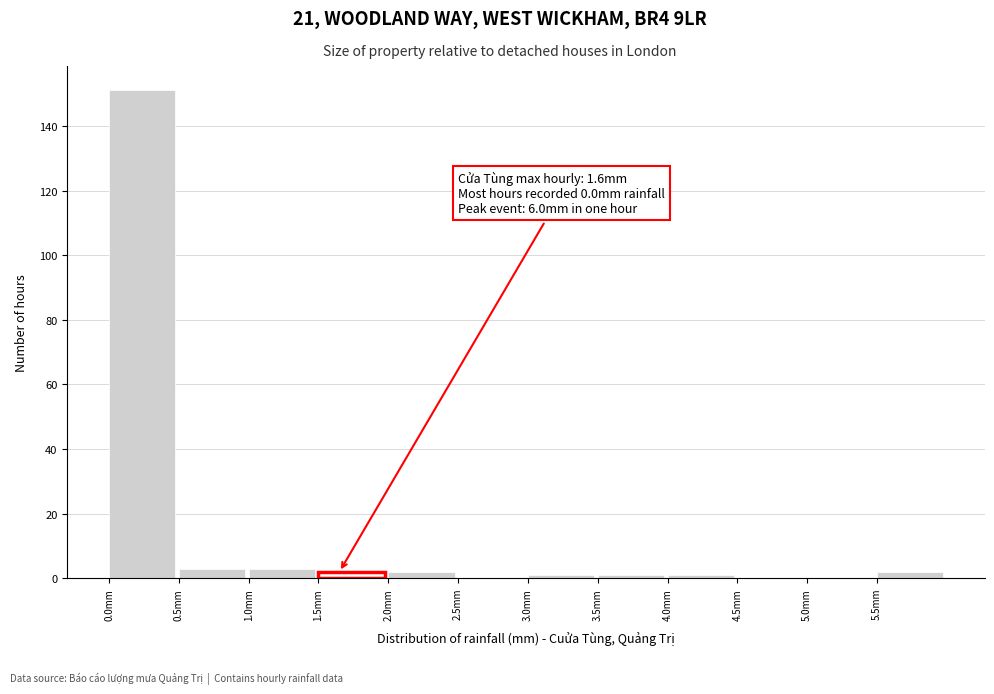

Over which range of the x-axis is the bar tallest?

0.0 to 0.5